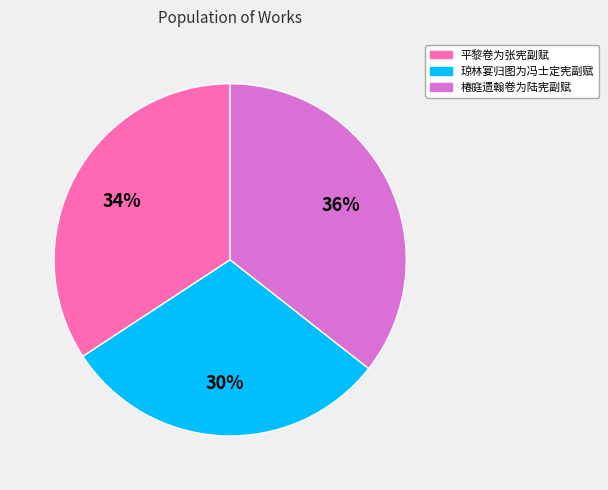

The 琼林宴归图为冯士定宪副赋 slice represents 43% of the pie. True or false?

False